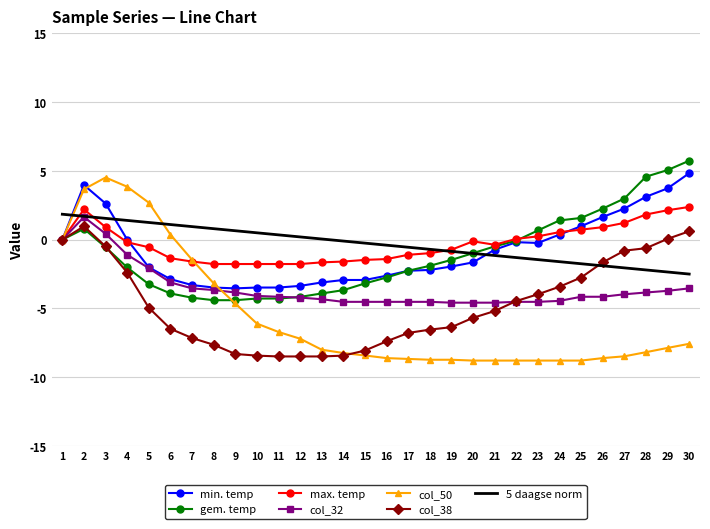

Which series has the widest spread of values?

col_50